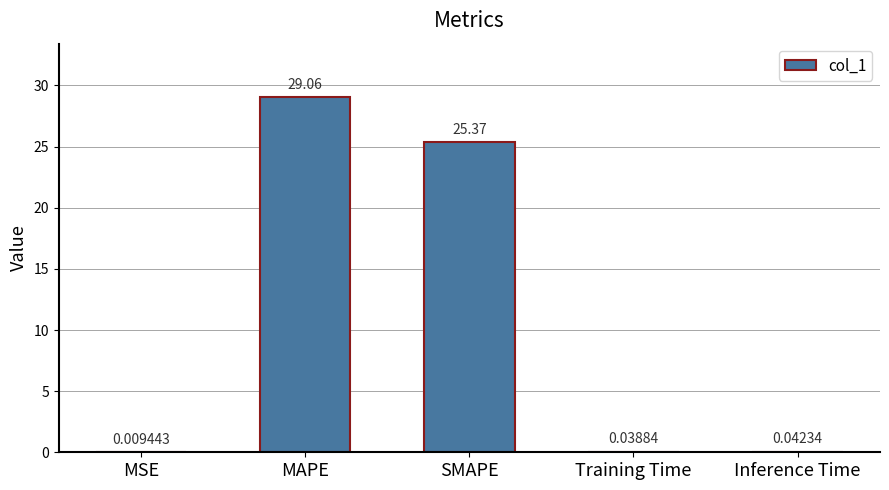

What is the sum of the values at Training Time and Inference Time?

0.1